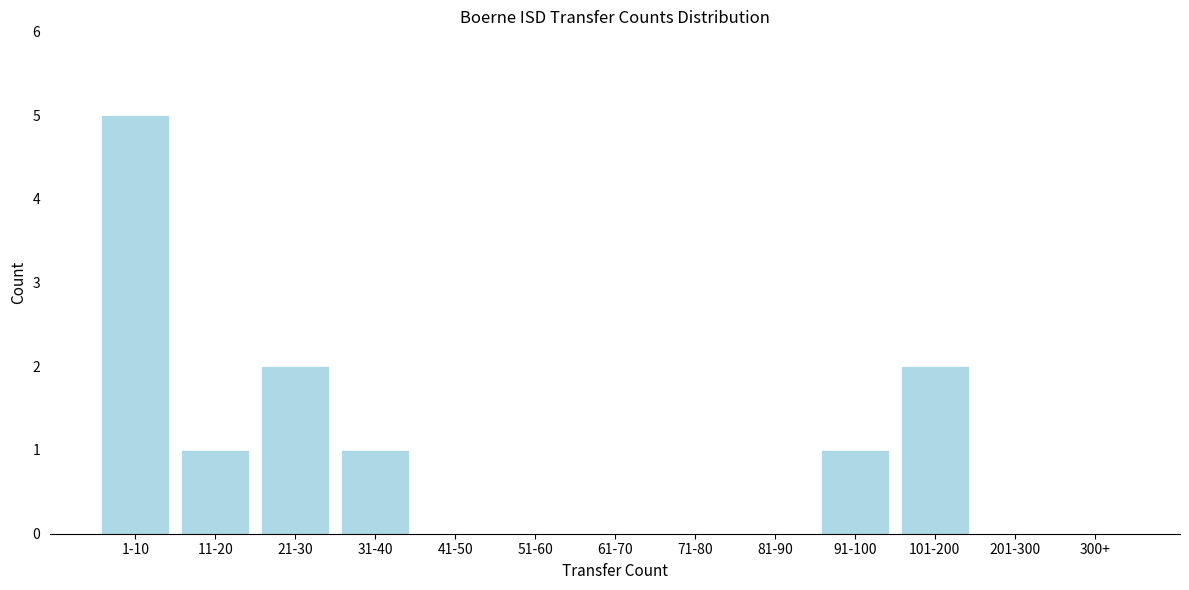

Reading right to left, extract all data points from this chart.

300+=0	201-300=0	101-200=2	91-100=1	81-90=0	71-80=0	61-70=0	51-60=0	41-50=0	31-40=1	21-30=2	11-20=1	1-10=5